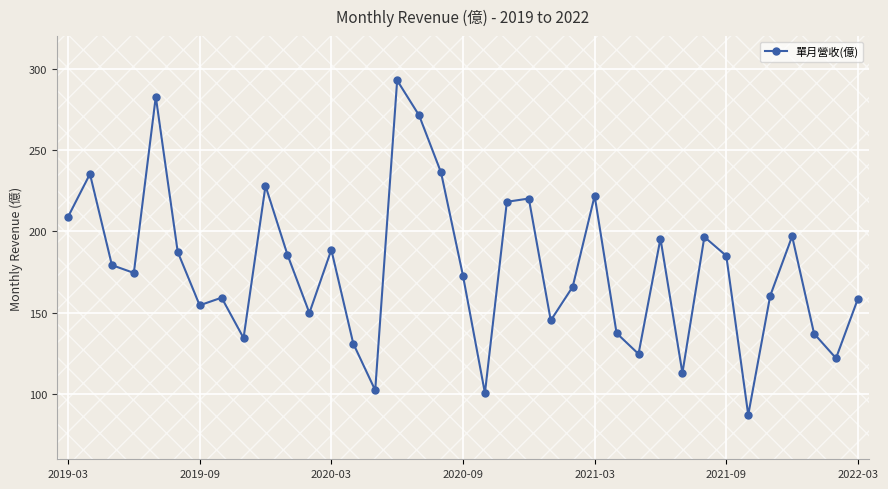

The chart shows a value of 149.9 at 11. True or false?

True